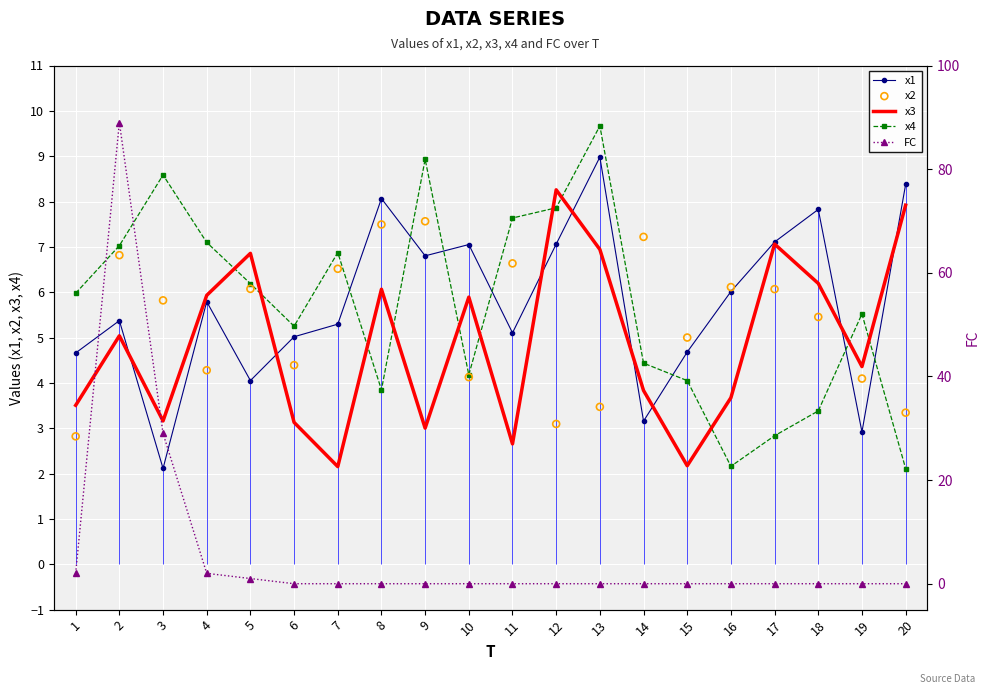

At how many categories does at least one series exceed 26?

2